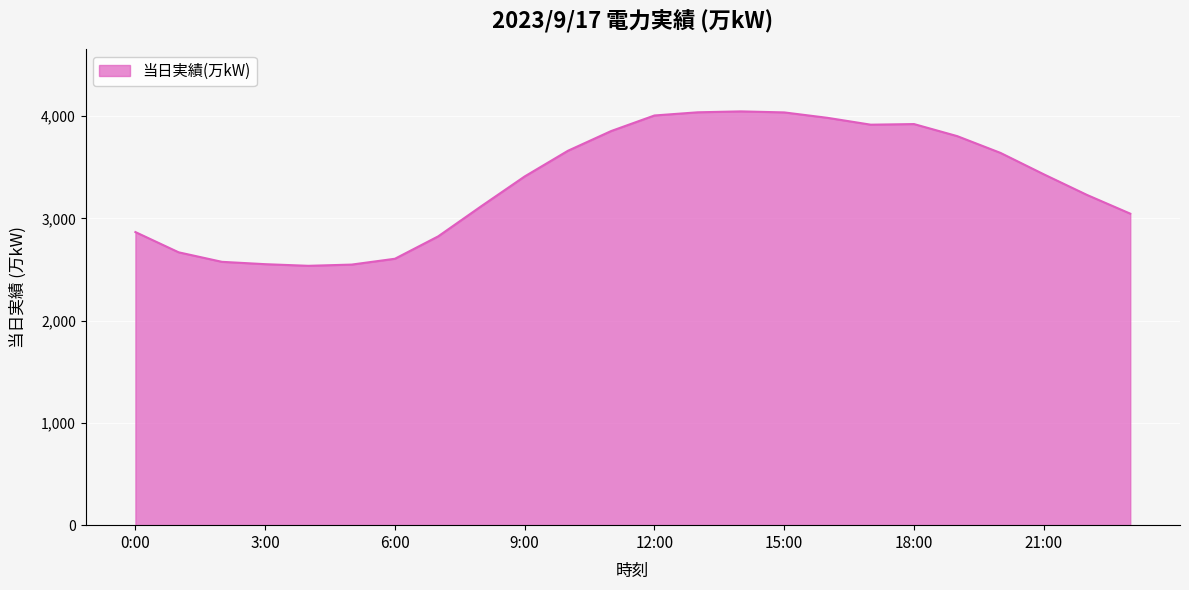

What is the minimum value shown in the chart?

2536